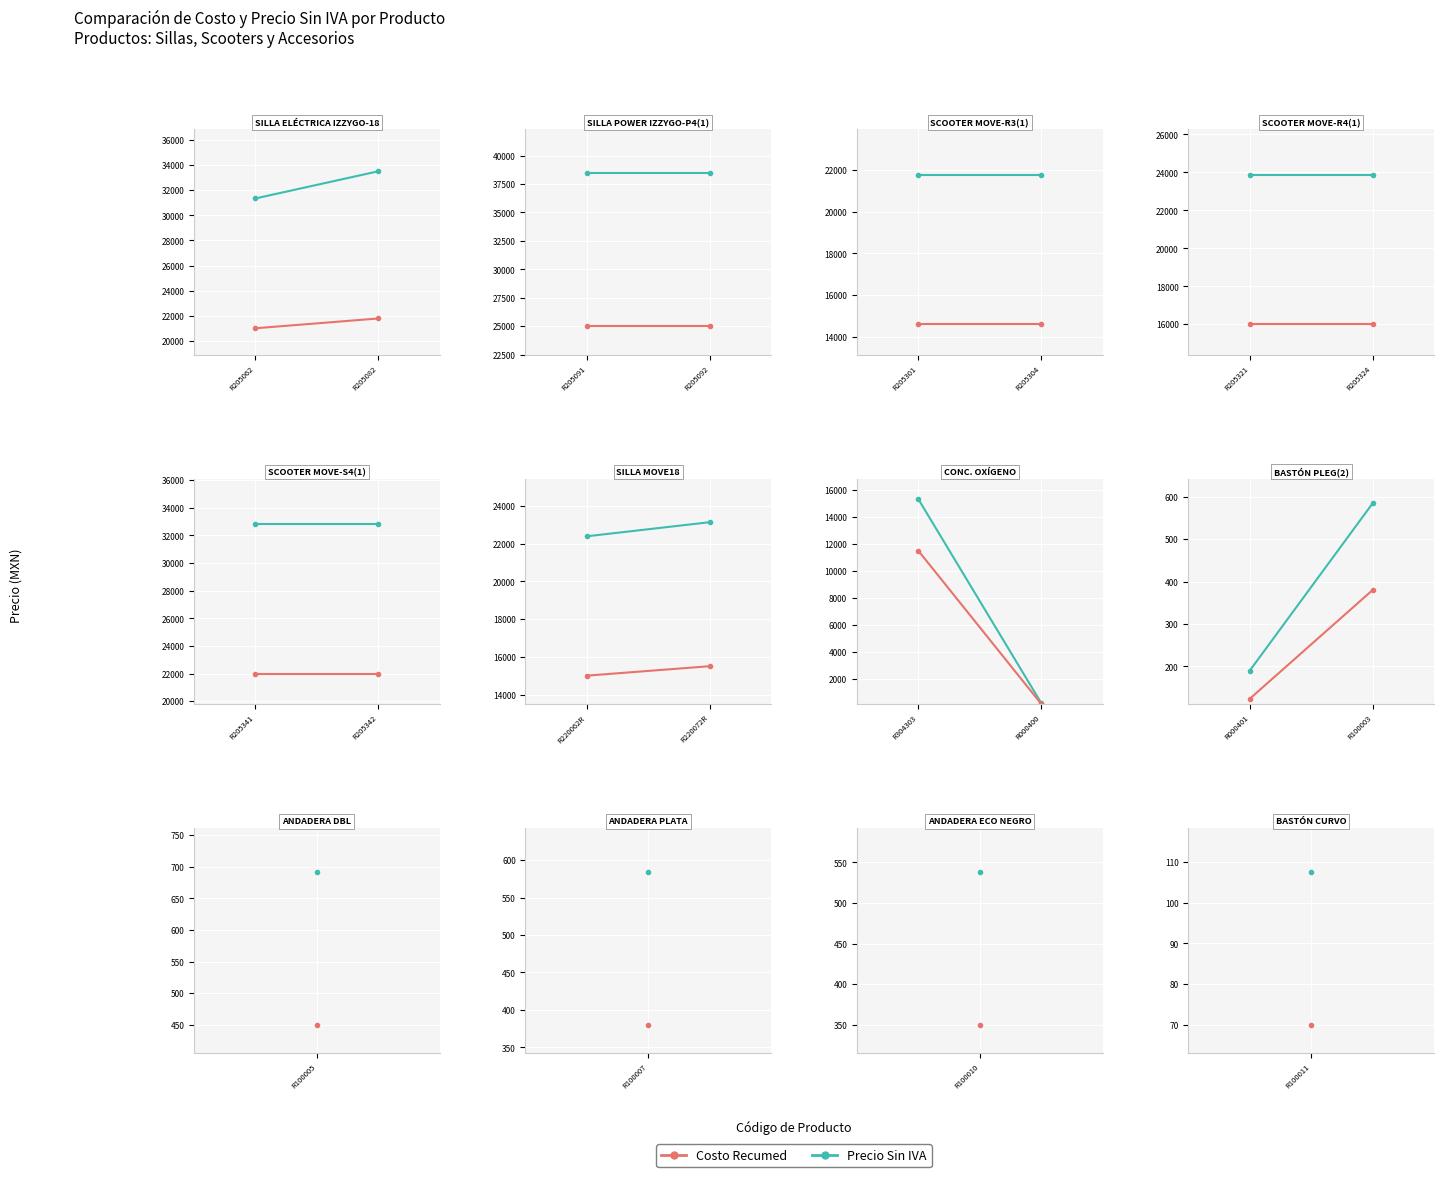

How many data points does each series have?

2